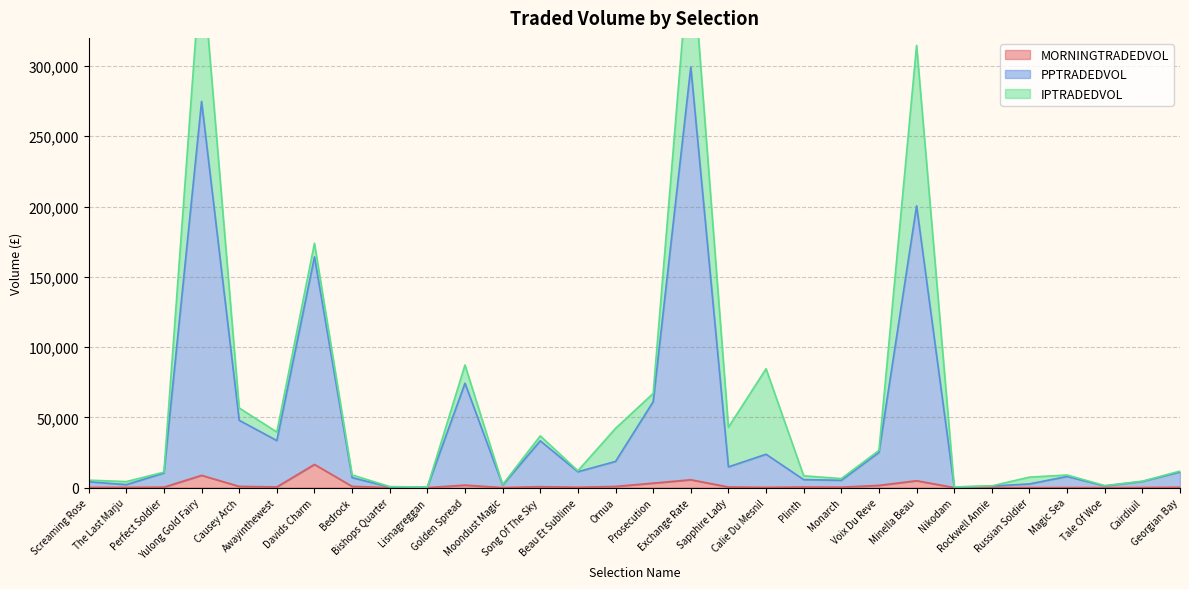

What is the difference between the second highest and minimum values in the PPTRADEDVOL series?

274462.1